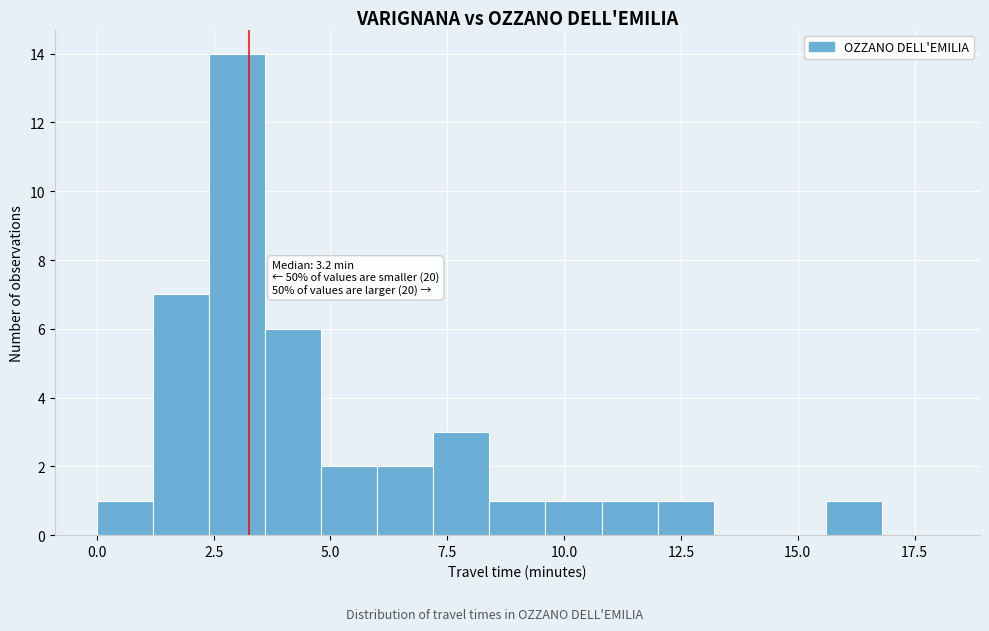

Around what value on the x-axis is the tallest bar? Give the approximate position of its centre, as read against the axis.

3.0